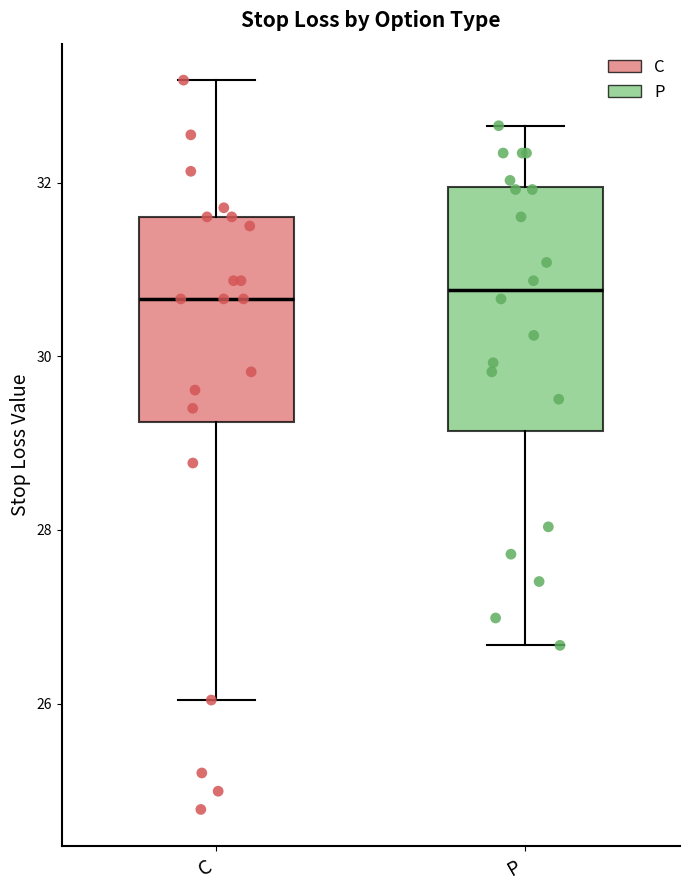

Reading left to right, read every box against the y-axis: the position of its median line, the range the box covers, and the ends of its whiskers. The values are not printed on the chart, so give them approximately, as read against the axis.

C: median 30.6, box 29.2 to 31.6, whiskers 26.0 to 33.2
P: median 30.8, box 29.2 to 32.0, whiskers 26.6 to 32.6